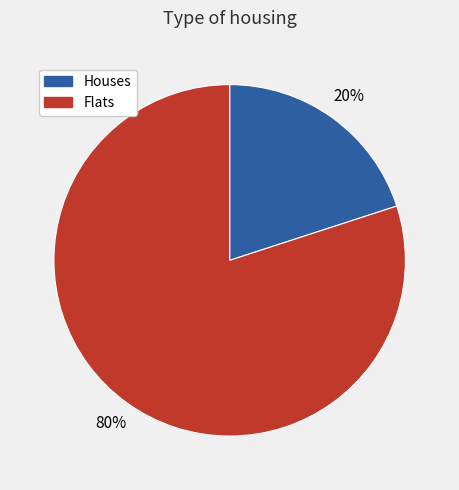

To the nearest percent, what is the difference between the largest and smallest slice percentages?

60%